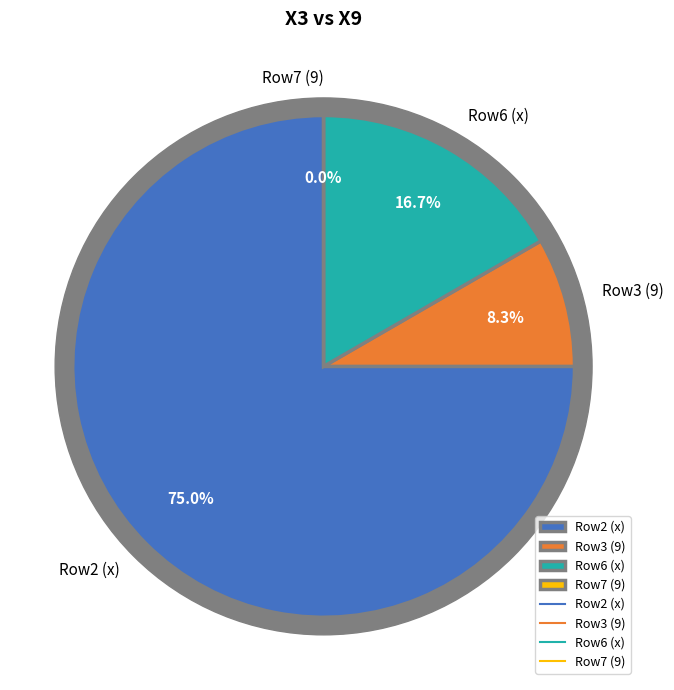

Is it true that x is 17% of the pie?

True